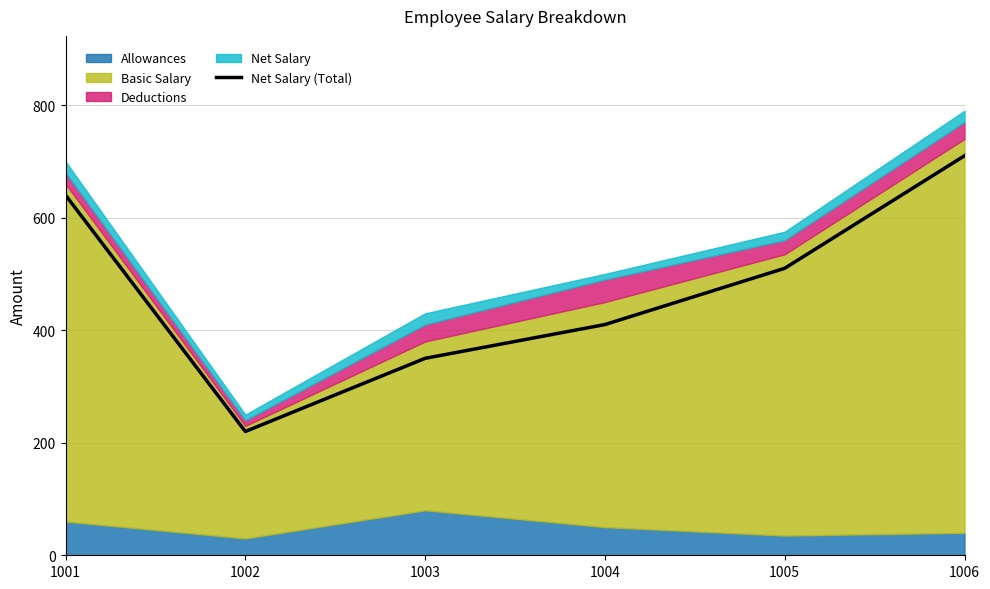

Reading right to left, transcribe all the data shown in this chart.

1006=710	1005=510	1004=410	1003=350	1002=220	1001=640